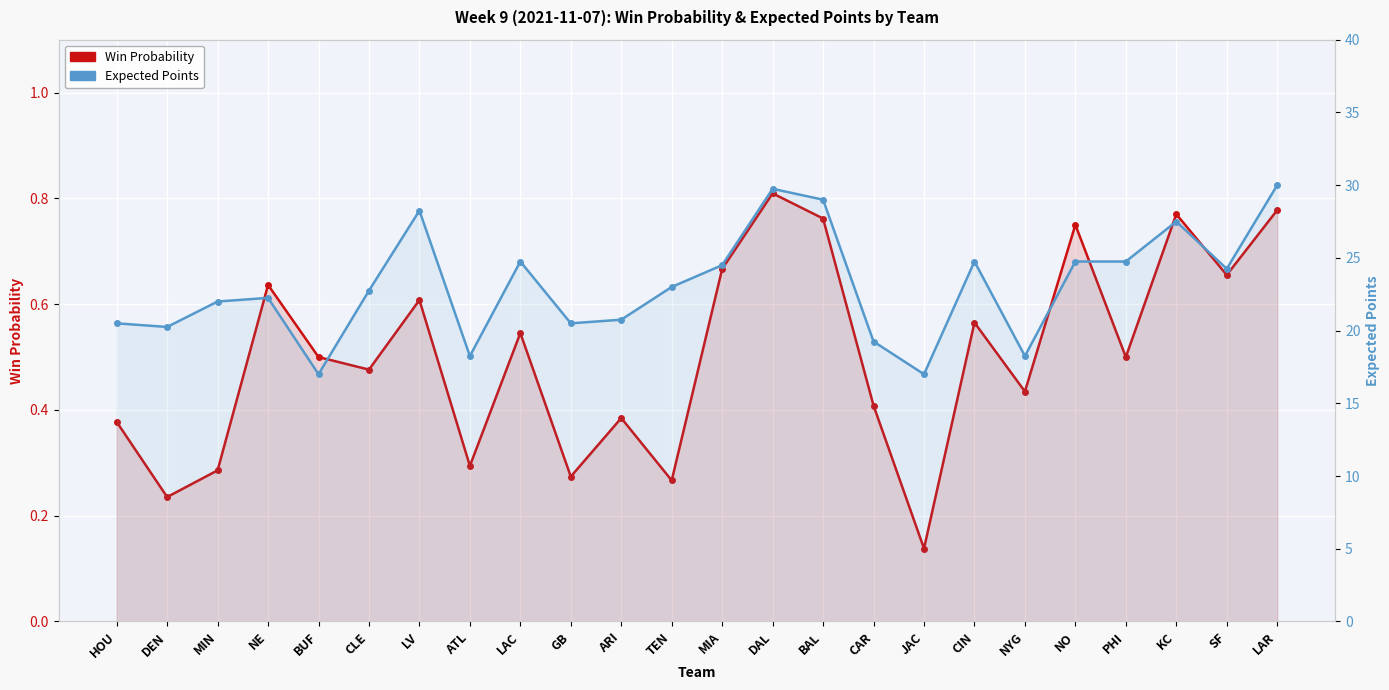

What is the label of the 8th point from the left?

ATL